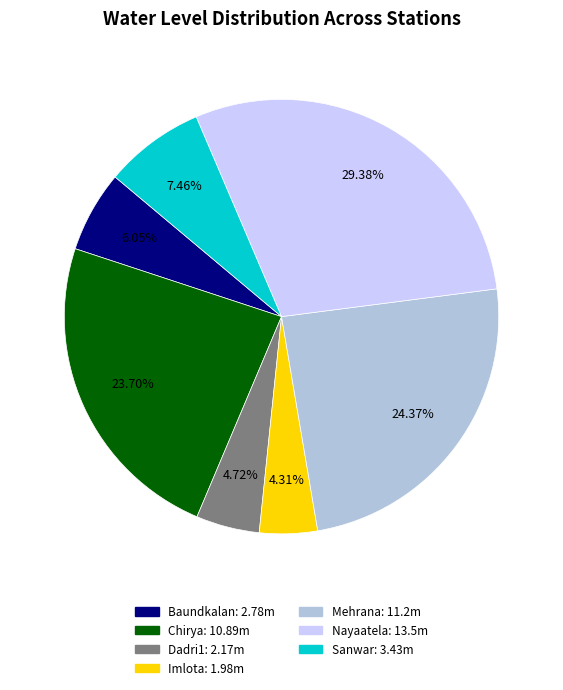

The Mehrana slice represents 35% of the pie. True or false?

False